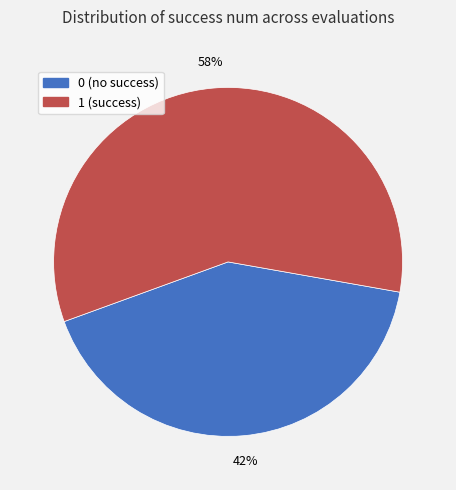

How many slices are in this pie chart?

2